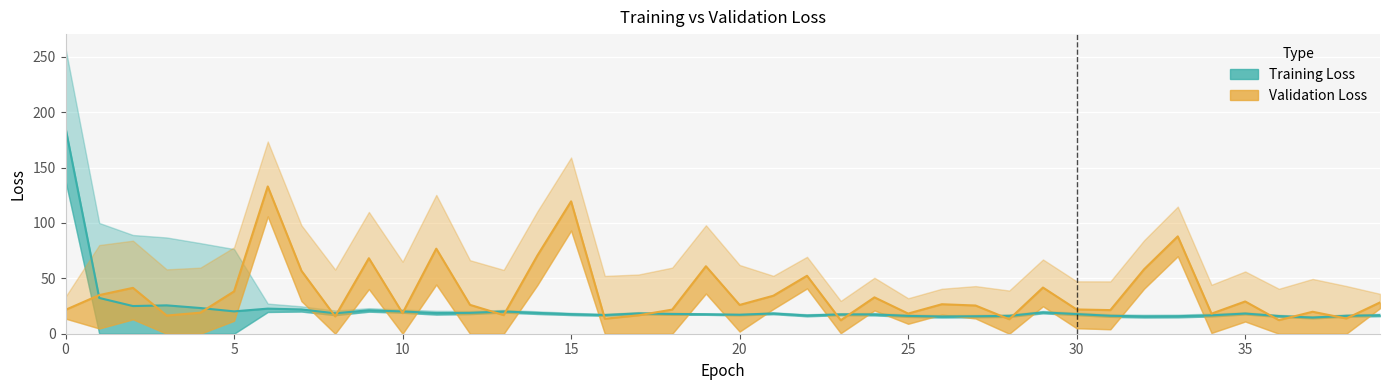

What is the label of the 8th point from the right?

32